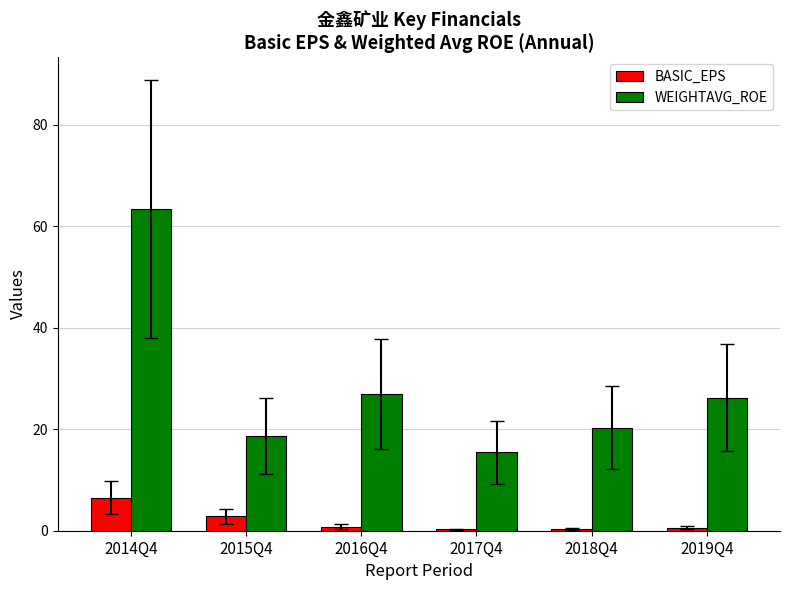

Which category has the highest value across all series?

2014Q4